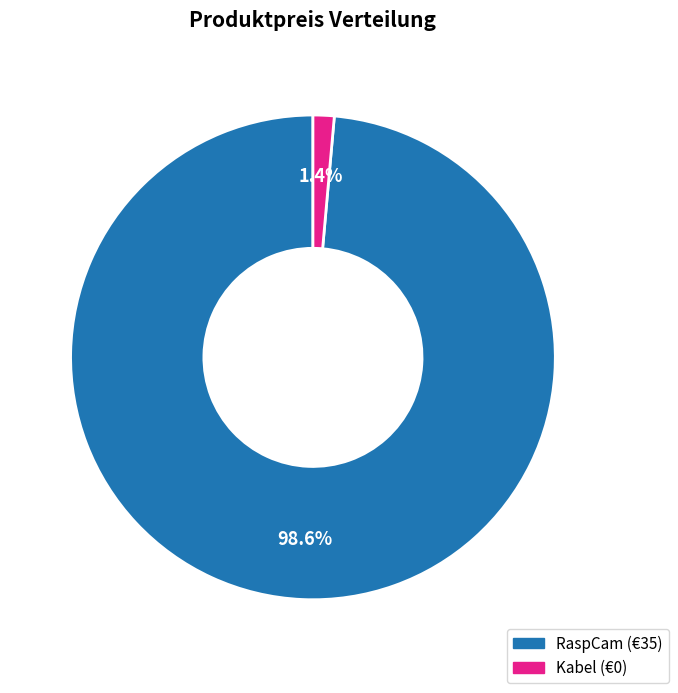

Between RaspCam and Kabel, which is larger?

RaspCam